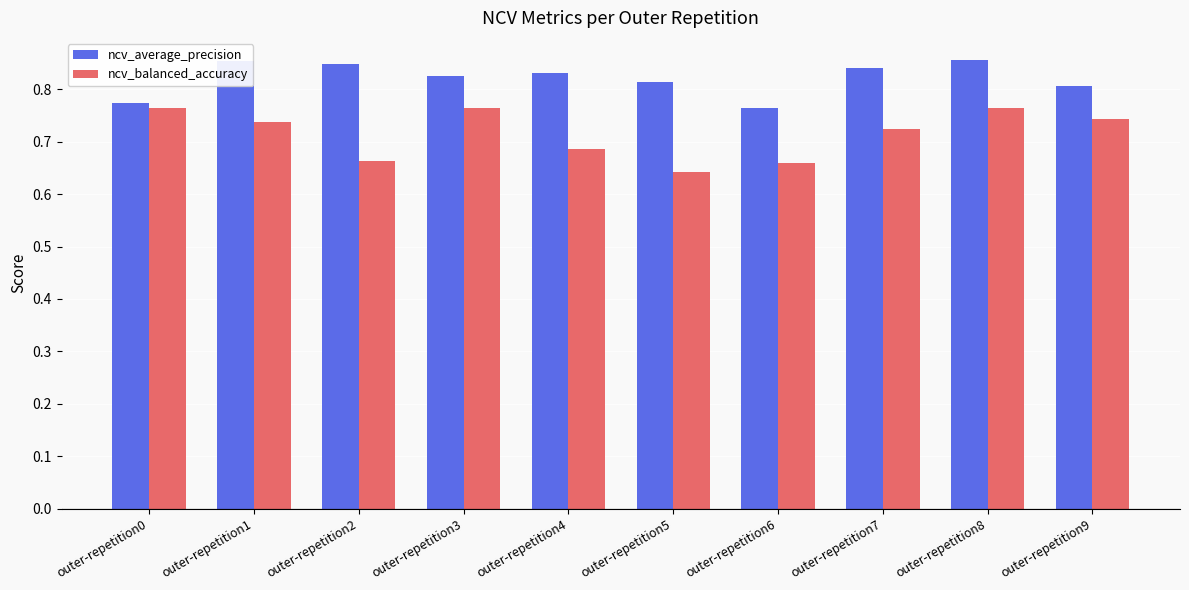

Is it true that ncv_average_precision equals 0.8 at outer-repetition3?

True